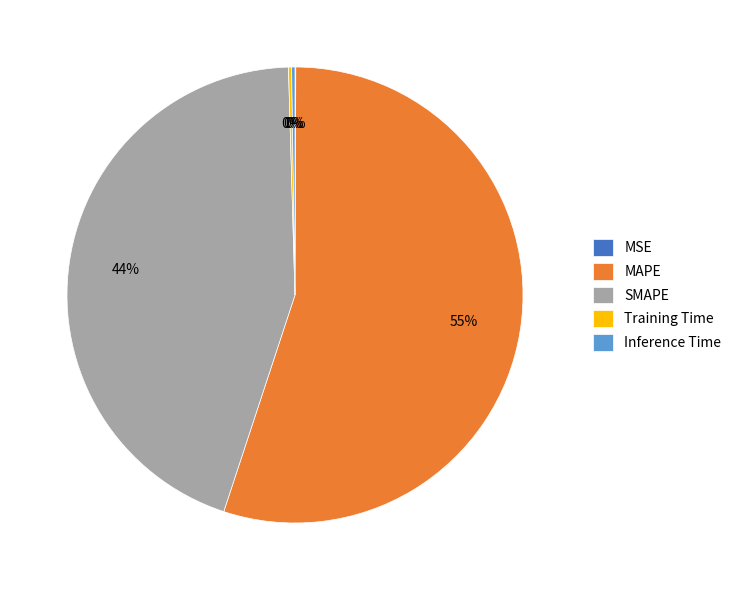

What is the largest slice in the pie chart?

MAPE